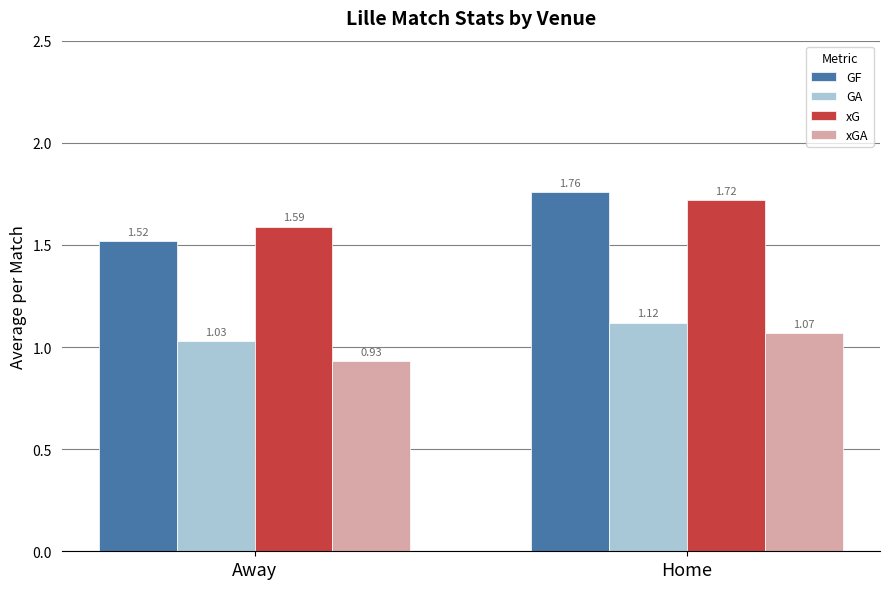

Rank the categories by GA value from lowest to highest.

Away, Home